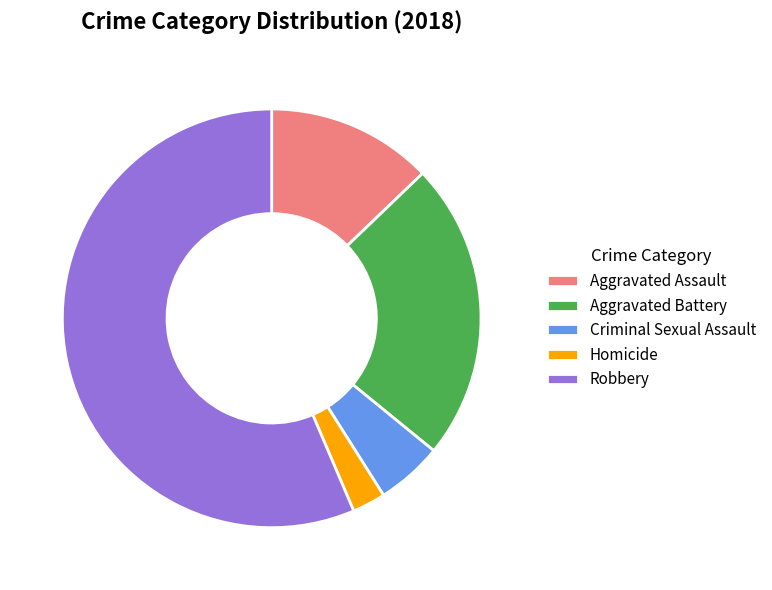

Is the sum of Homicide and Aggravated Assault greater than half?

No